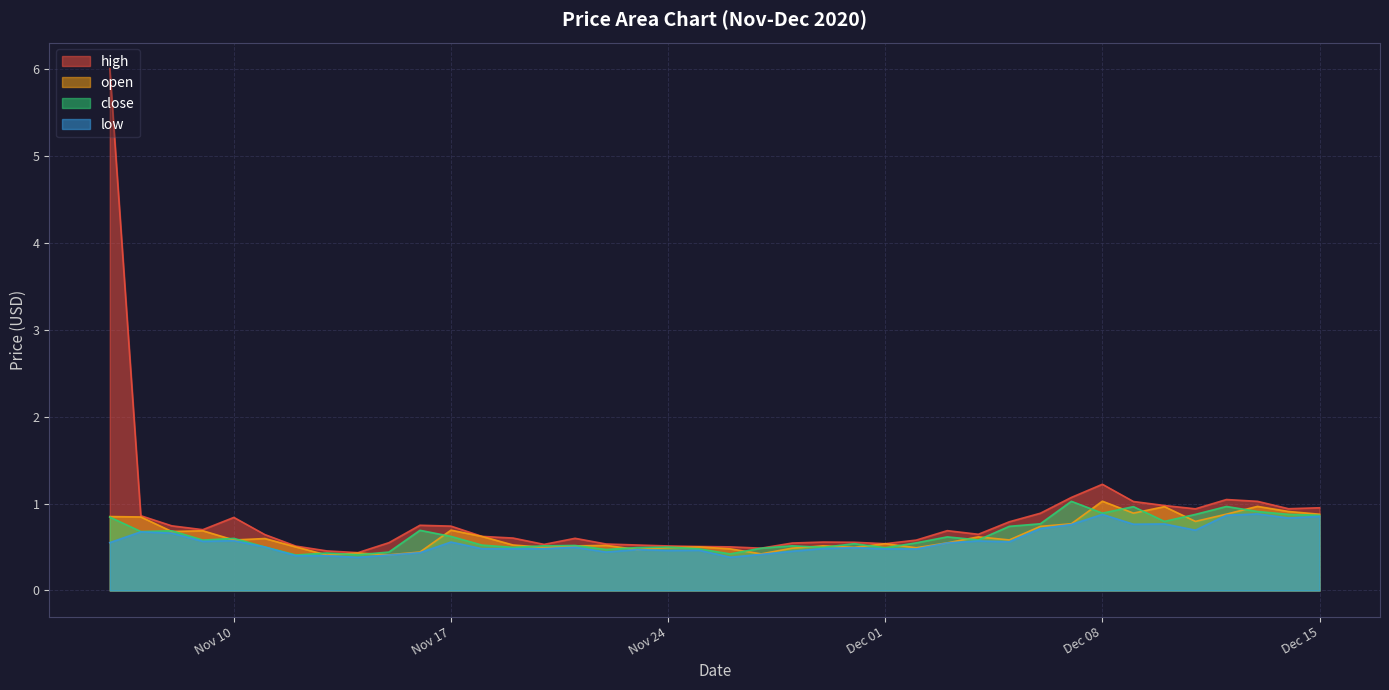

What is the average value of the open series?

0.6